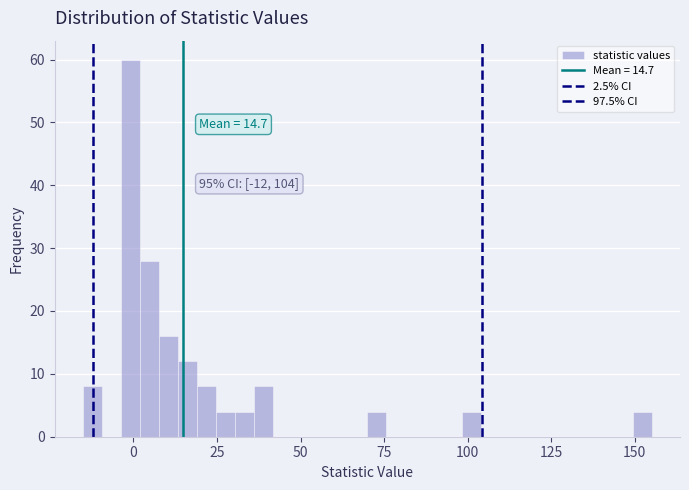

Around what value on the x-axis is the tallest bar? Give the approximate position of its centre, as read against the axis.

0